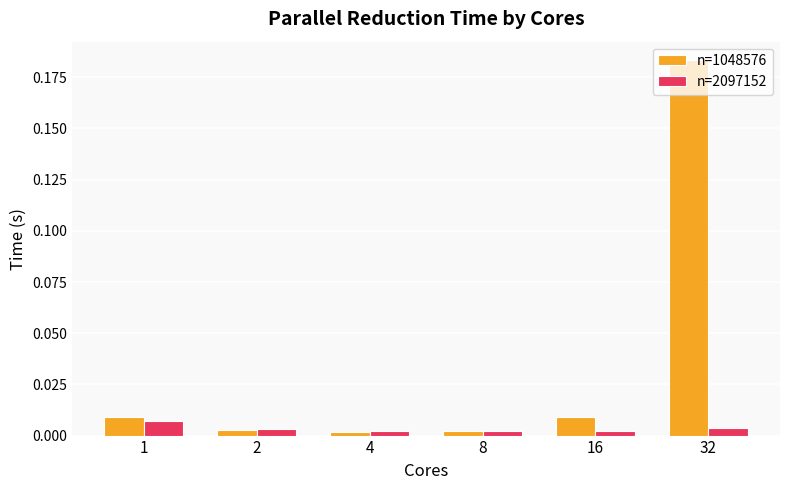

List the series in order of their peak value, lowest first.

n=2097152, n=1048576